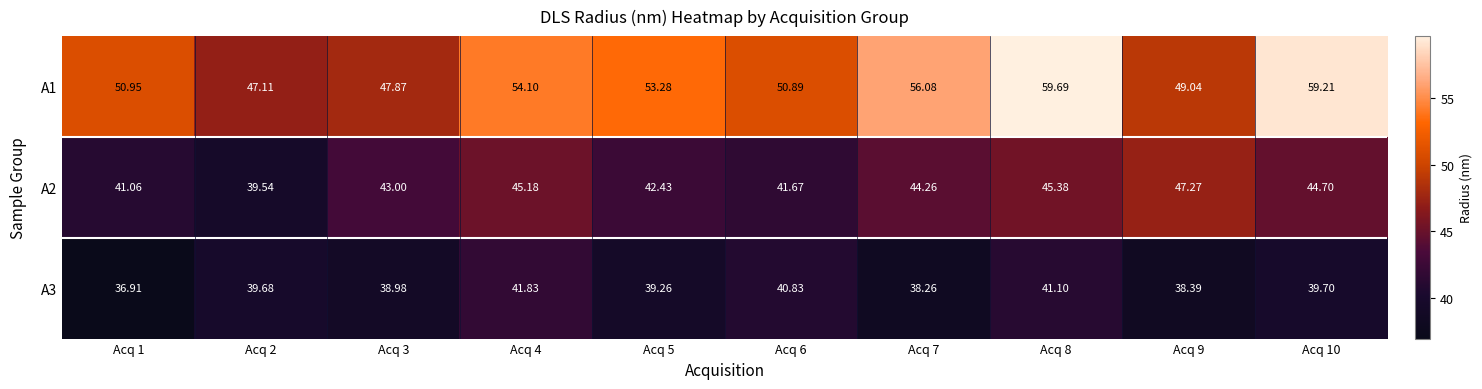

List the series in order of their overall mean, lowest first.

A3, A2, A1